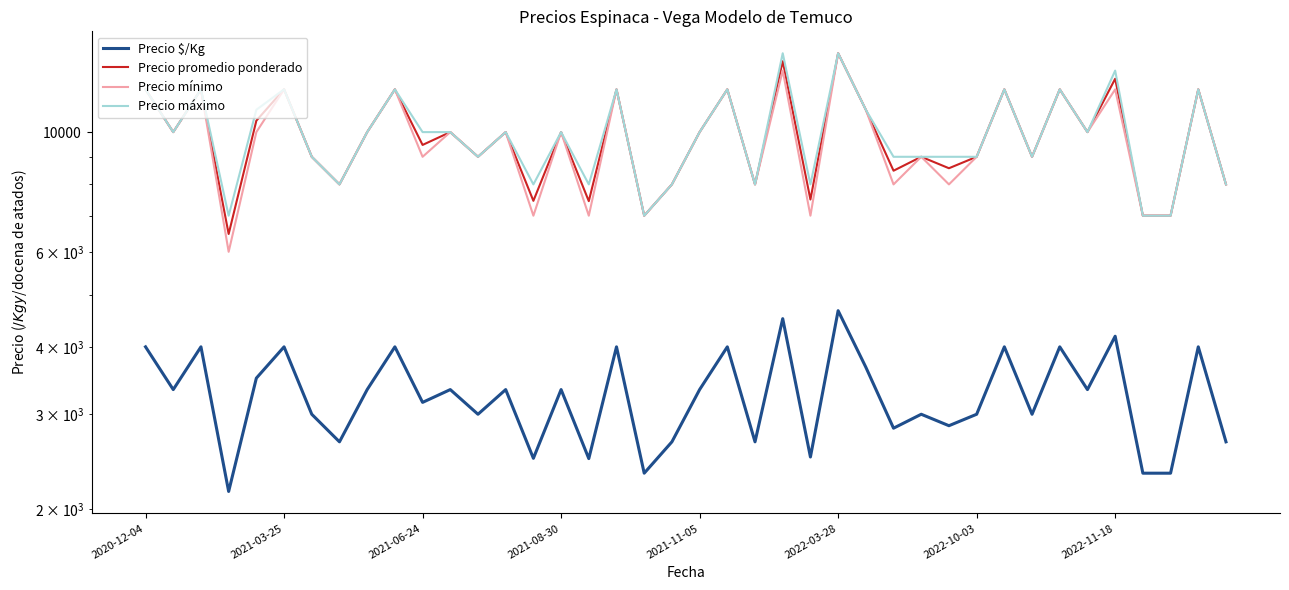

Where does the Precio promedio ponderado series first go above 10000?

2020-12-04